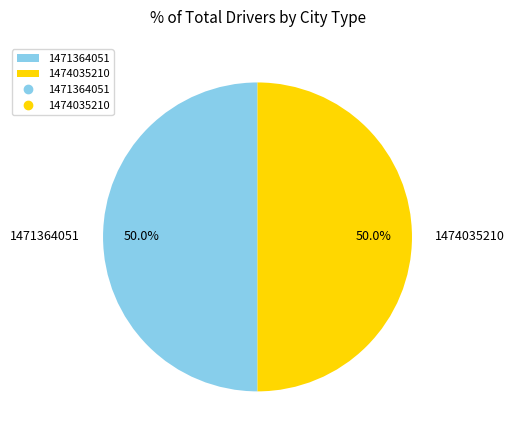

What is the total percentage of 1474035210 and 1471364051?

100.0%